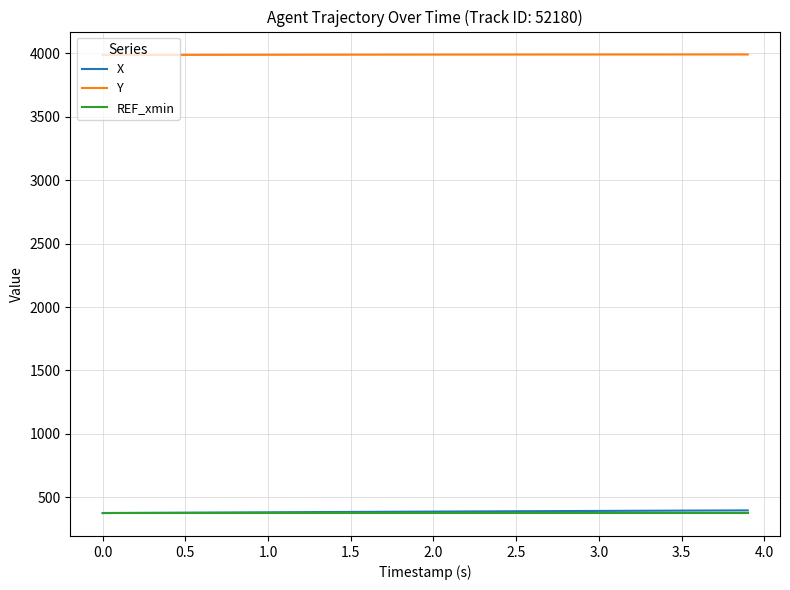

Which series has the largest total across all categories?

Y